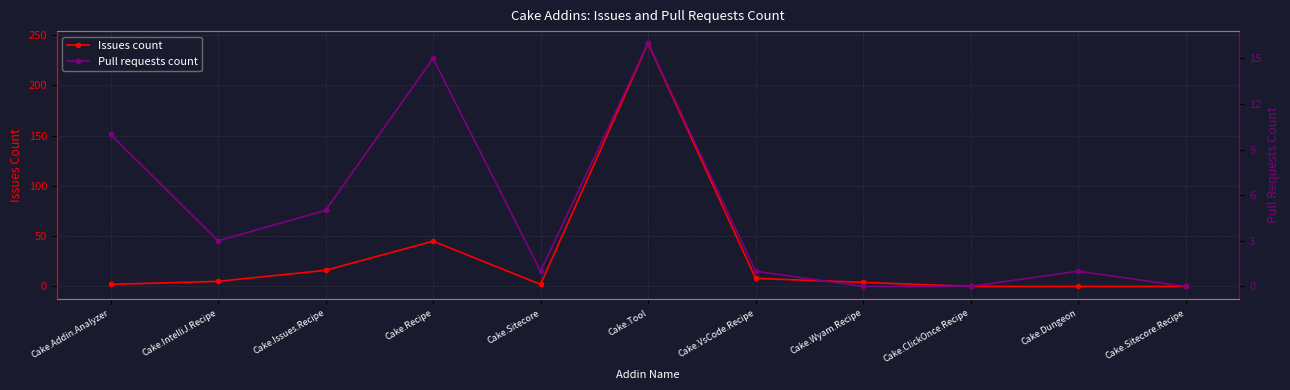

The value of Issues count at Cake.Addin.Analyzer is 2. True or false?

True